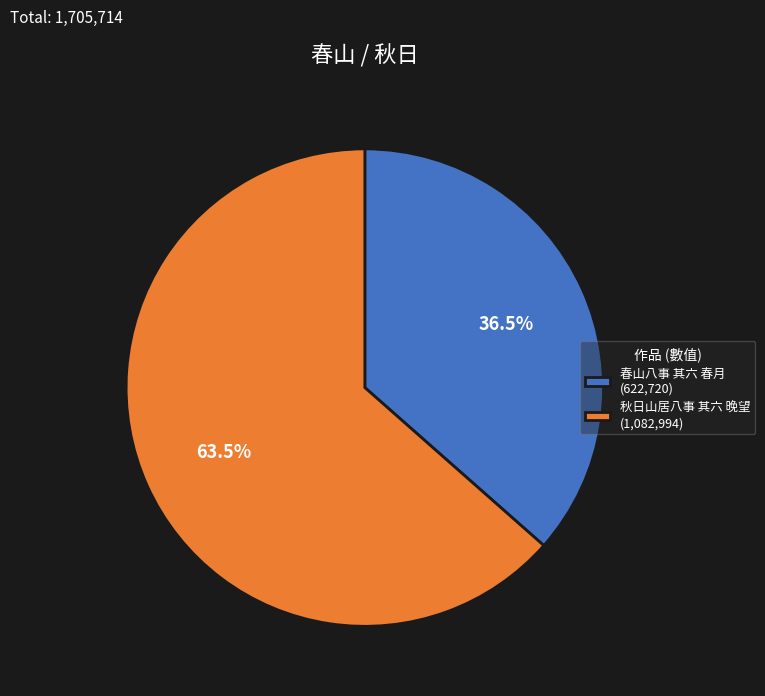

Does 秋日山居八事 其六 晚望 account for over 50% of the chart?

Yes